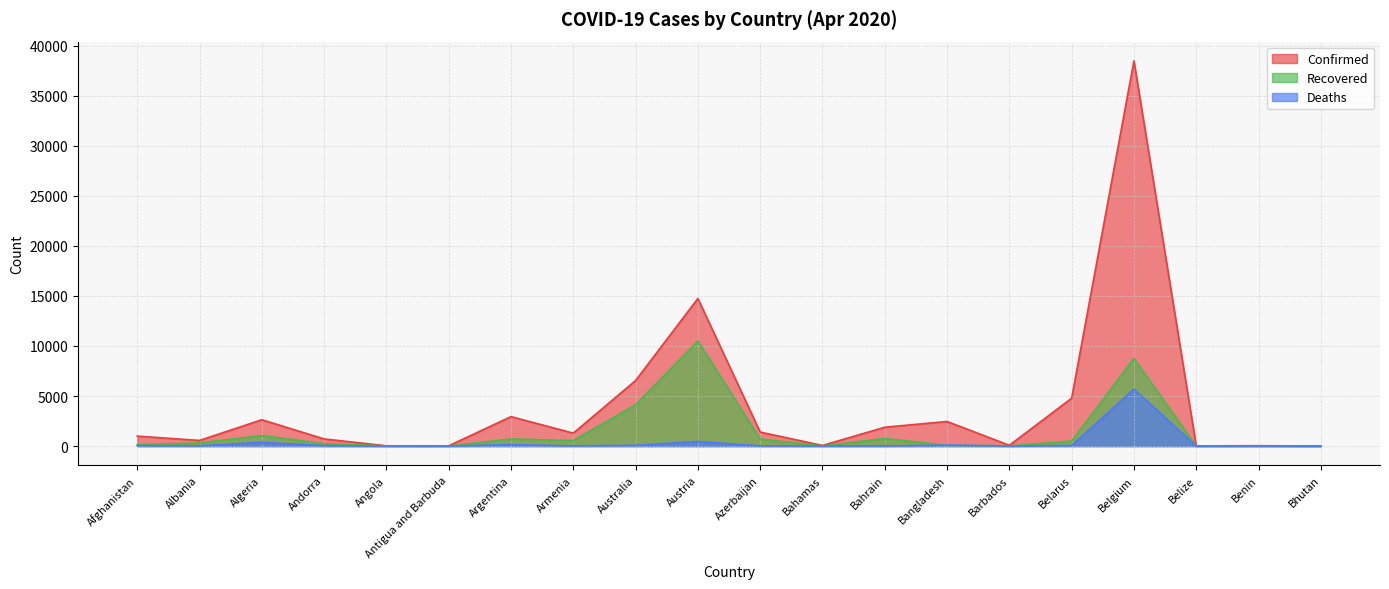

How many positive values does the Deaths series have?

19